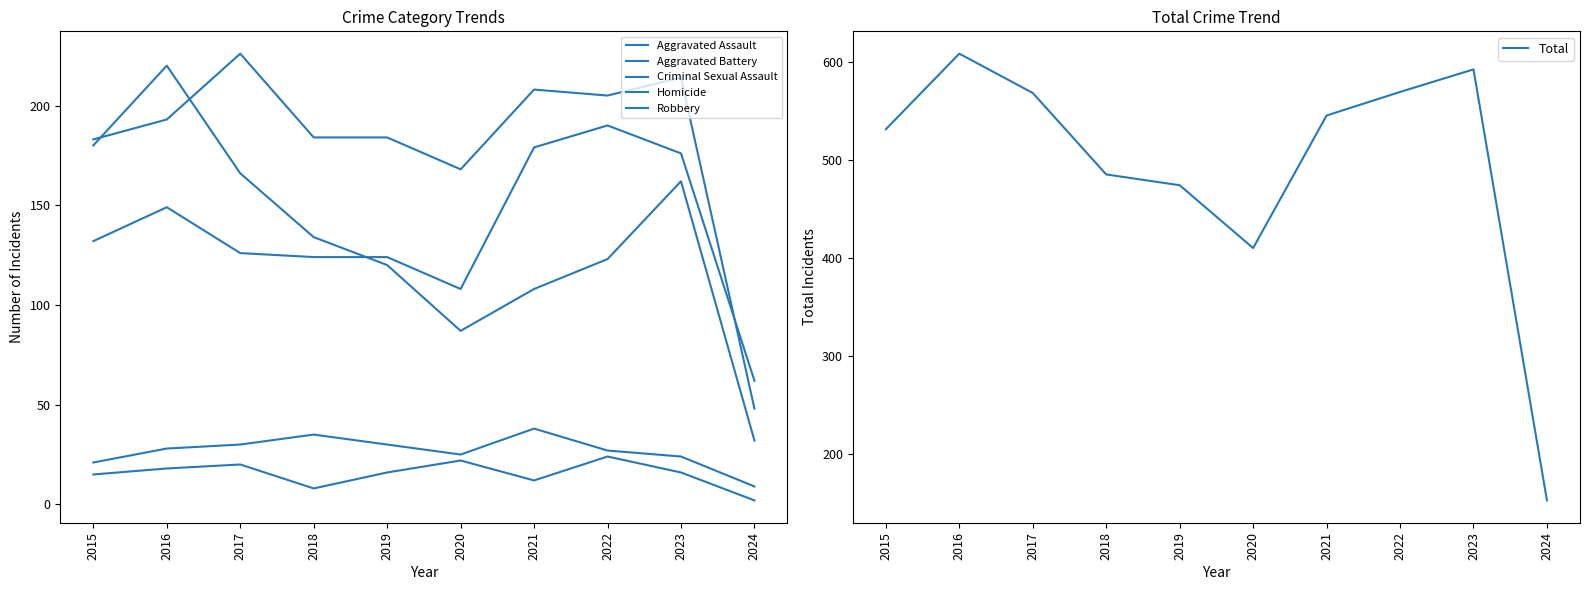

Count the number of data series in this chart.

6